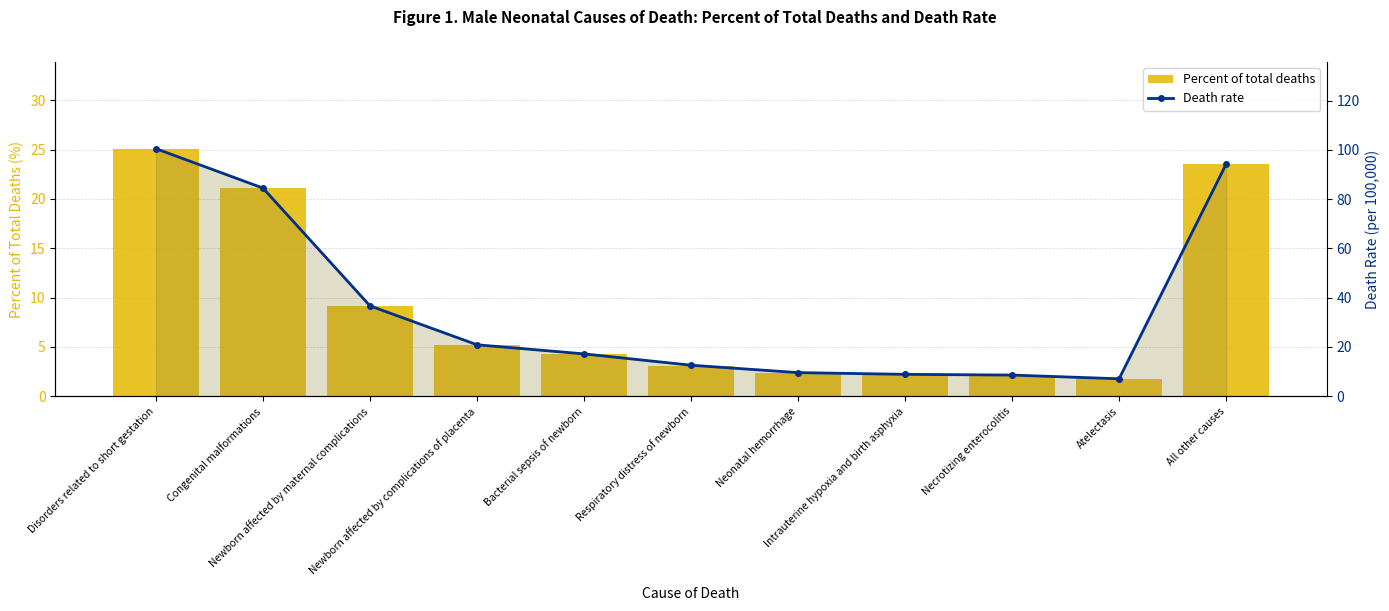

List the labels in order of Percent of total deaths value, smallest first.

Atelectasis, Necrotizing enterocolitis, Intrauterine hypoxia and birth asphyxia, Neonatal hemorrhage, Respiratory distress of newborn, Bacterial sepsis of newborn, Newborn affected by complications of placenta, Newborn affected by maternal complications, Congenital malformations, All other causes, Disorders related to short gestation